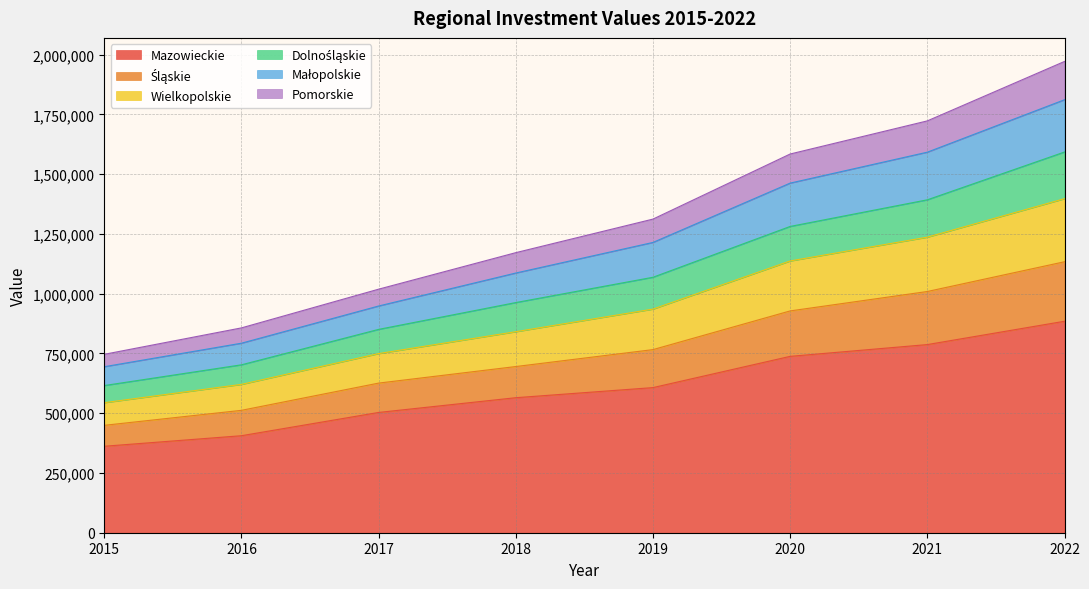

Rank the categories by Śląskie value from lowest to highest.

2015, 2016, 2017, 2018, 2019, 2020, 2021, 2022